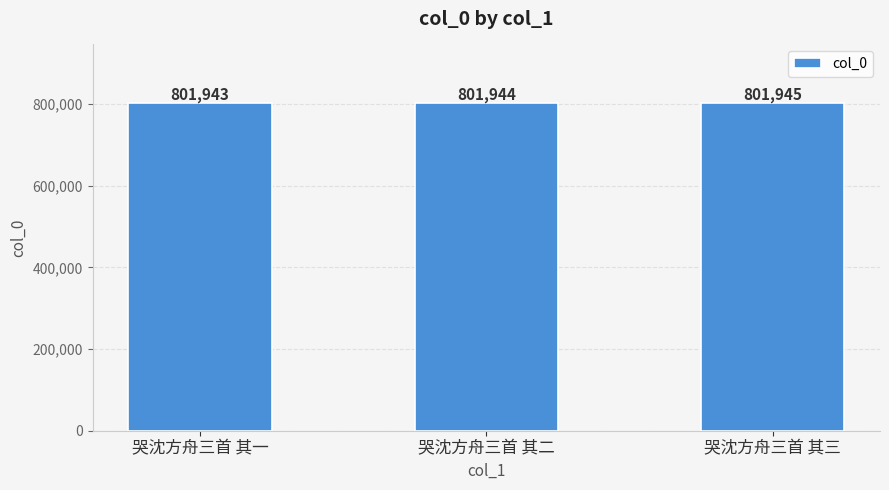

What is the change in value from 哭沈方舟三首 其一 to 哭沈方舟三首 其二?

+1